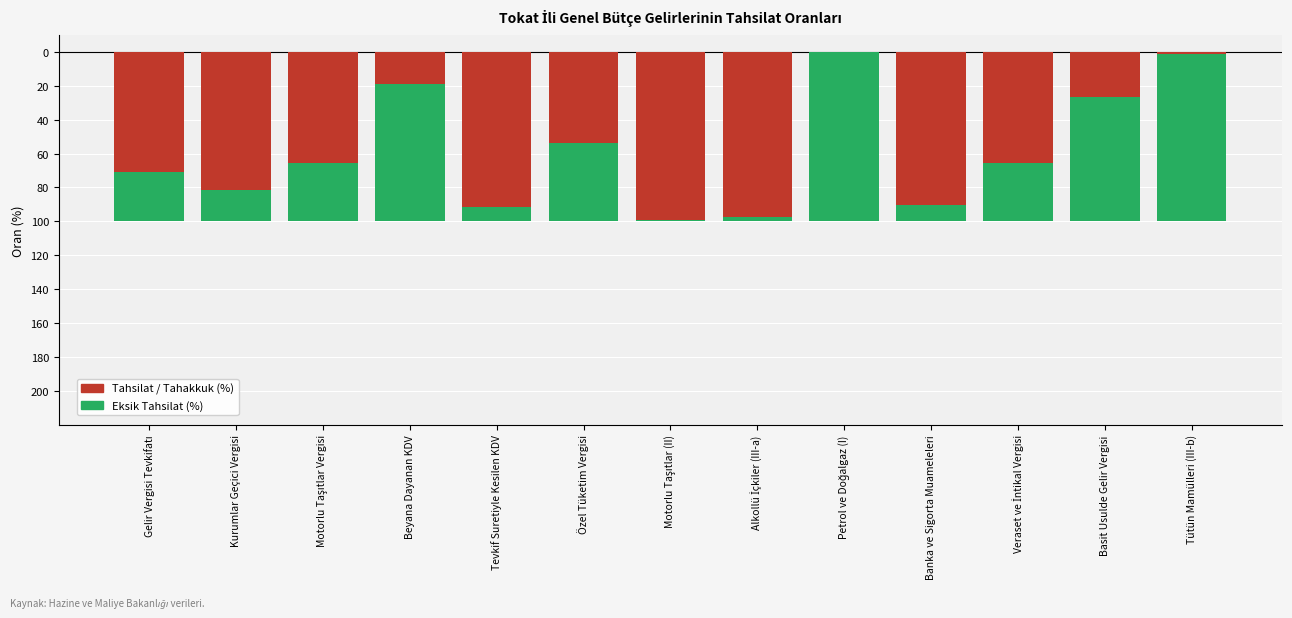

Reading left to right, extract all data points from this chart.

Tahsilat / Tahakkuk (%): -71.2	-81.7	-65.3	-19.1	-91.7	-53.9	-99.1	-97.6	-0.0	-90.5	-65.8	-26.8	-1.4
Eksik Tahsilat (%): -28.8	-18.3	-34.7	-80.9	-8.3	-46.1	-0.9	-2.4	-100.0	-9.5	-34.2	-73.2	-98.6